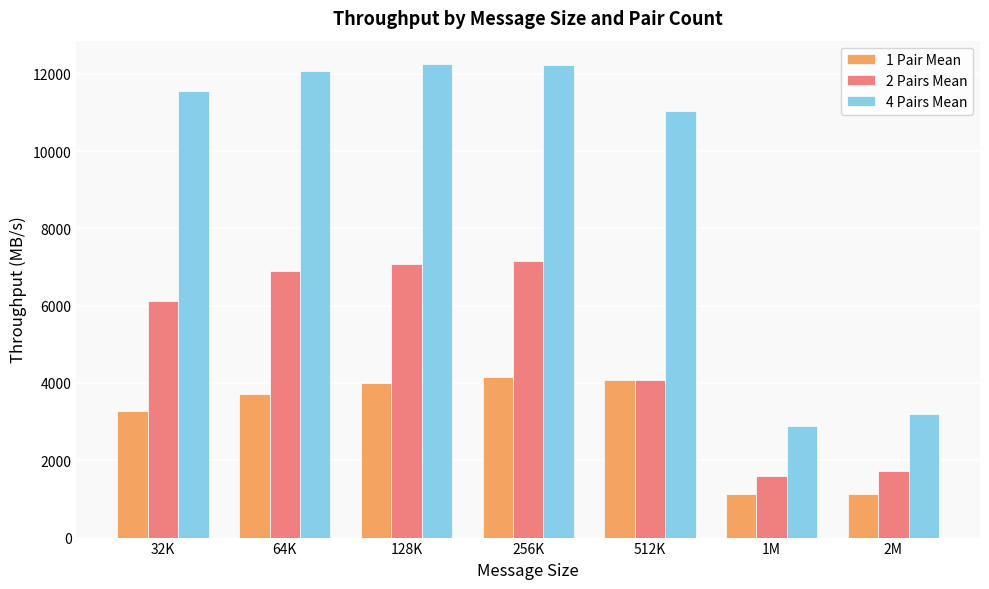

What is the maximum value for 1 Pair Mean?

4160.8